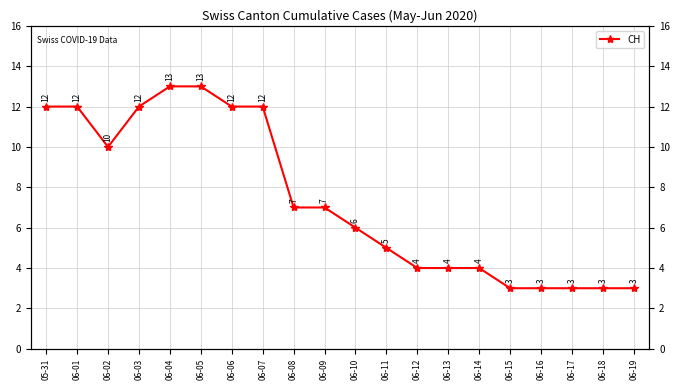

True or false: the data shows 13 at 06-04.

True